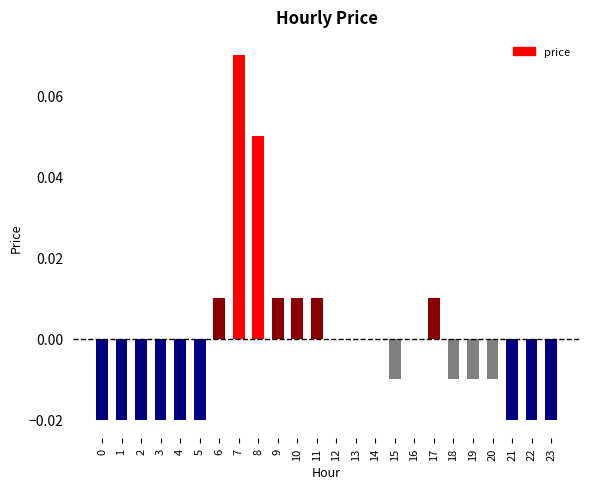

Does the chart contain stacked bars?

No